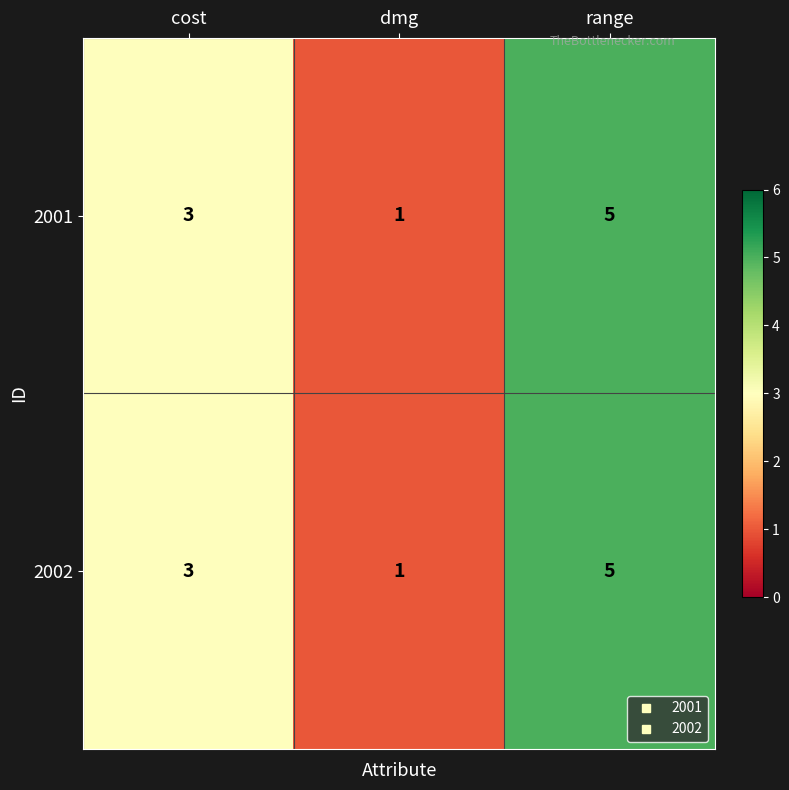

Is it true that 2001 equals 0 at dmg?

False